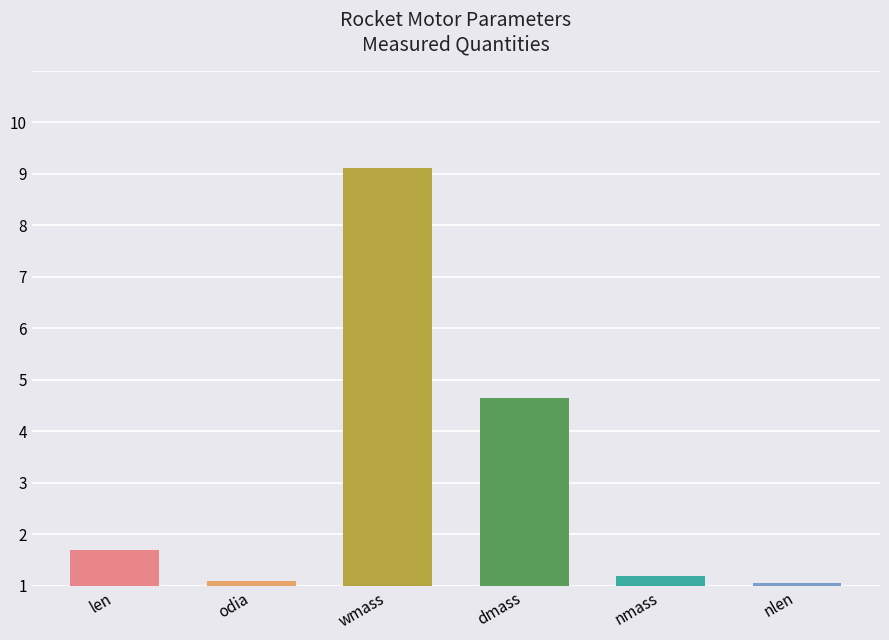

What is the label of the 2nd bar from the left?

odia